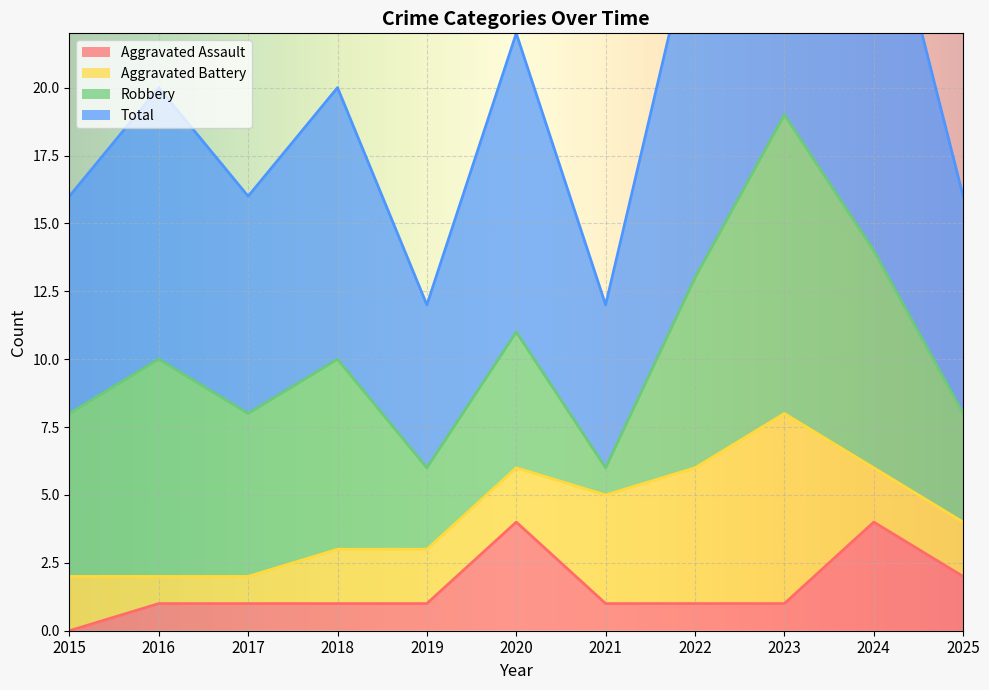

At which label does Aggravated Assault first exceed 1?

2020